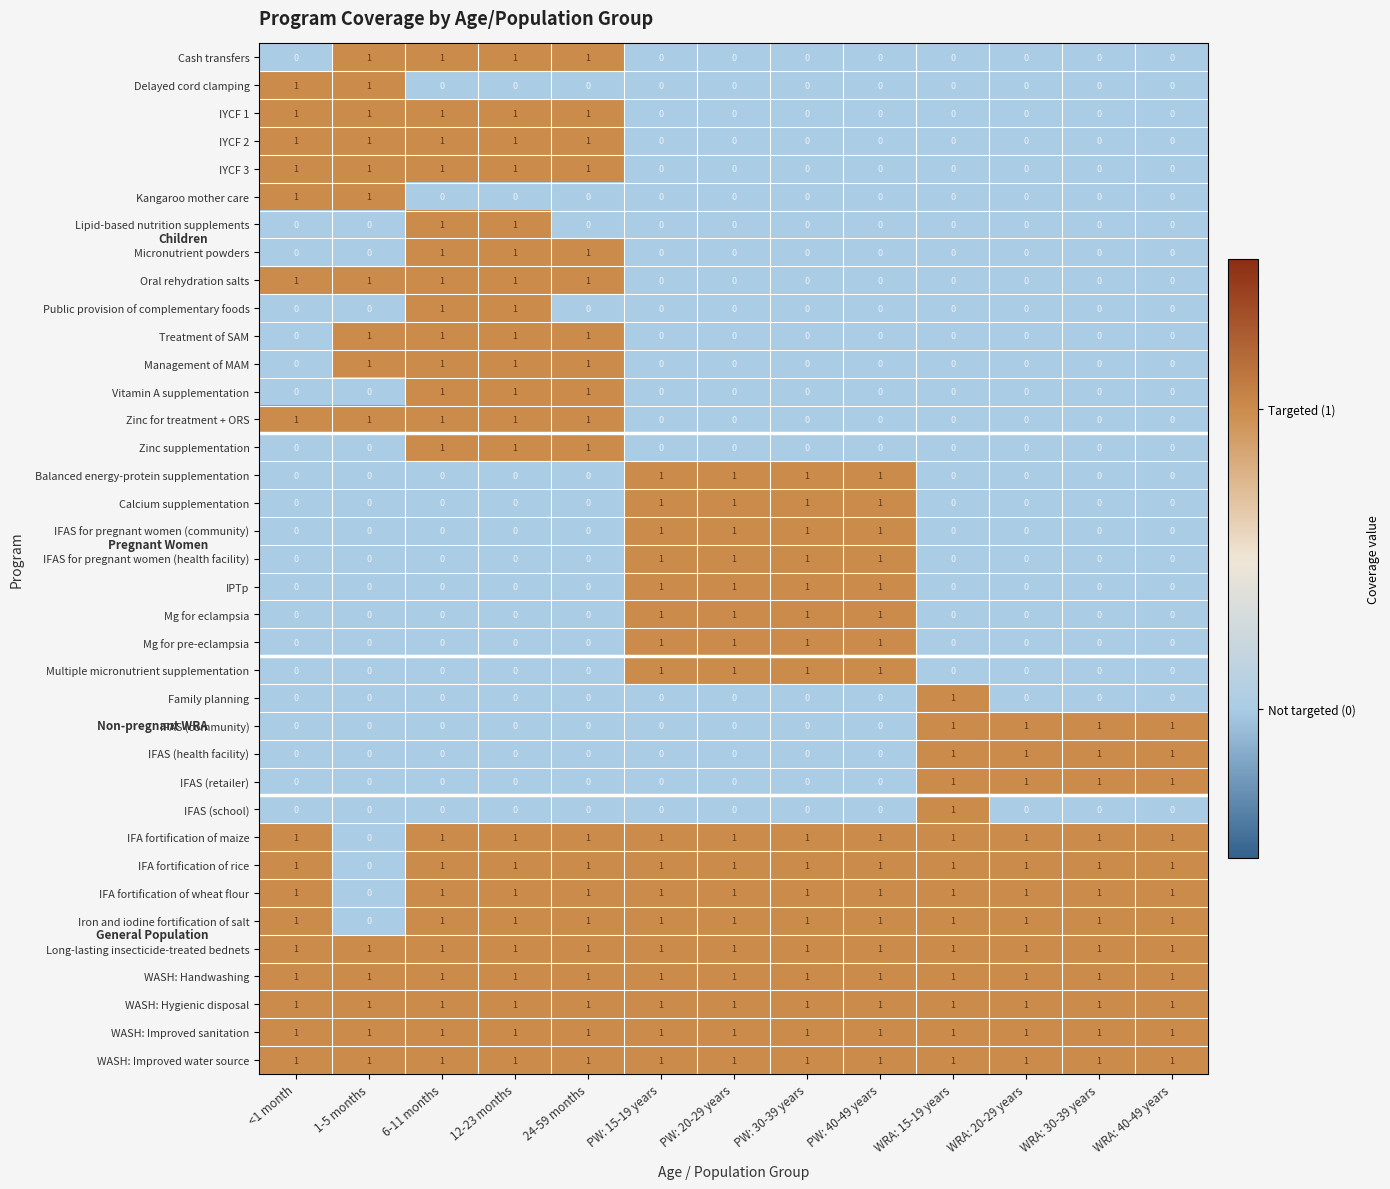

What is the sum of all IFA fortification of maize values?

12